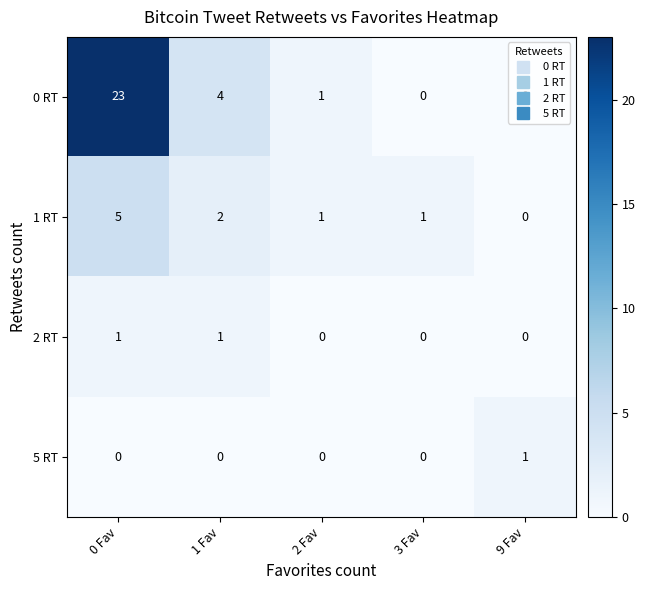

What is the spread (max minus min) of values at 1 Fav?

4